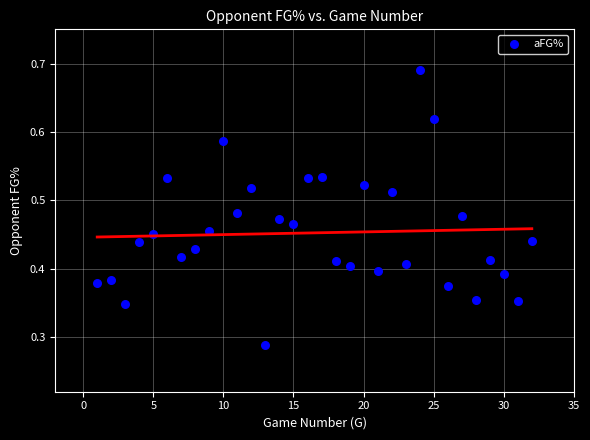

What is the range of X values (max minus min)?

31.0